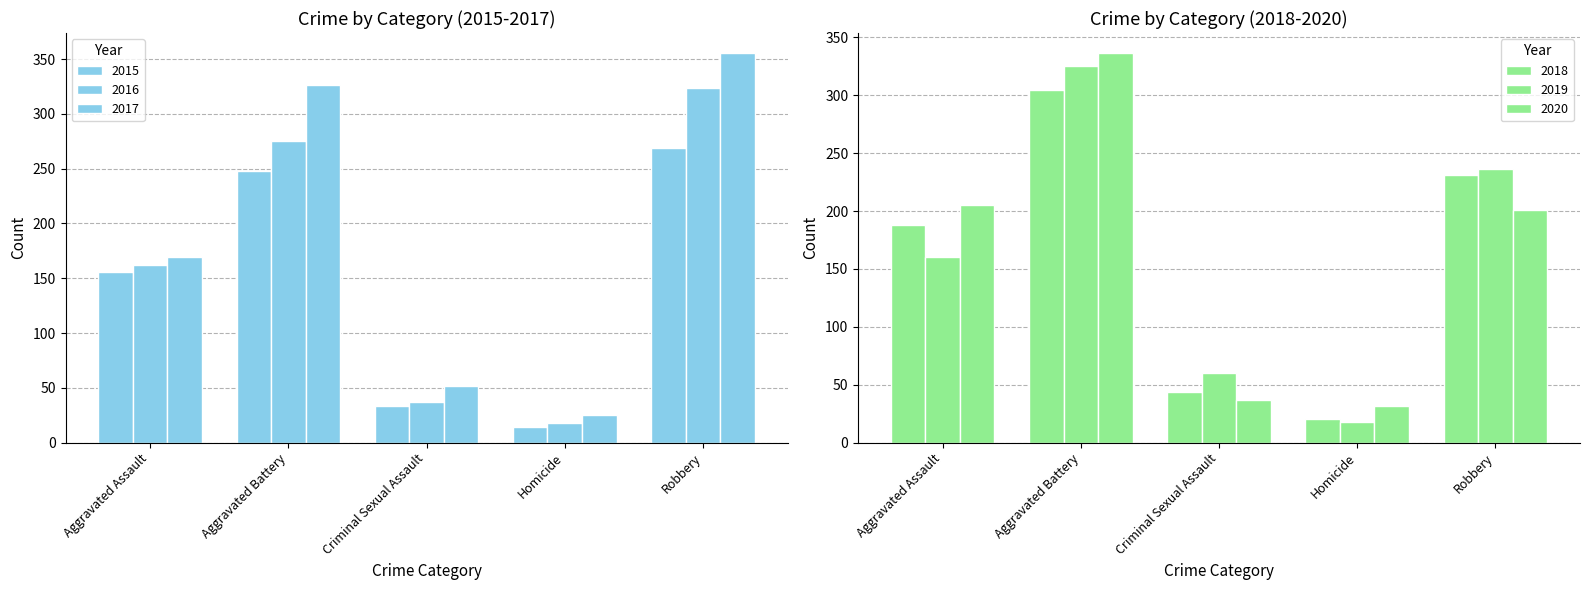

At how many categories does at least one series exceed 50?

4